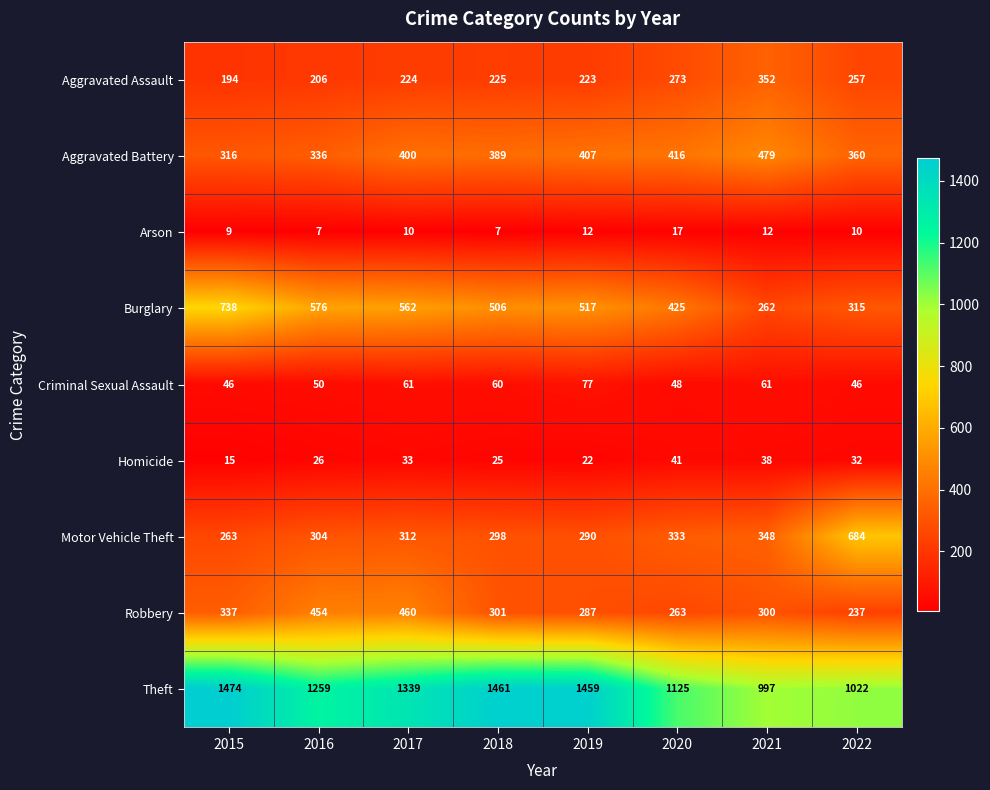

What is the difference between the second highest and minimum values in the Arson series?

5